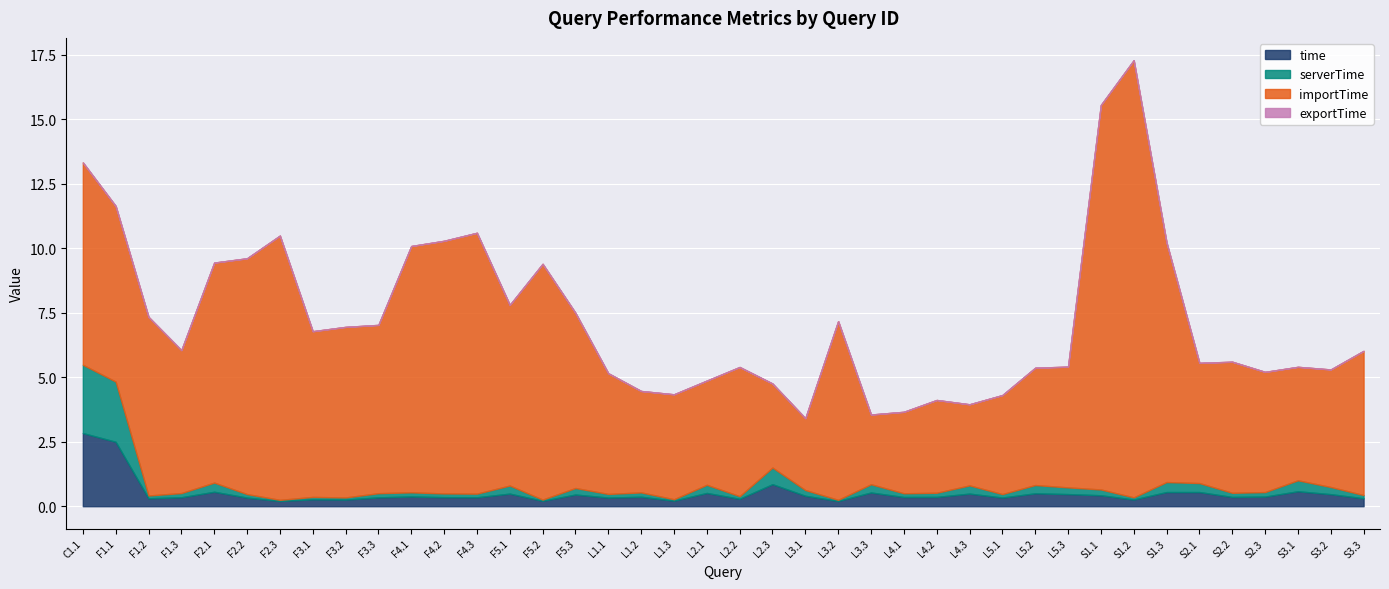

At which label does importTime reach its minimum?

L3.3